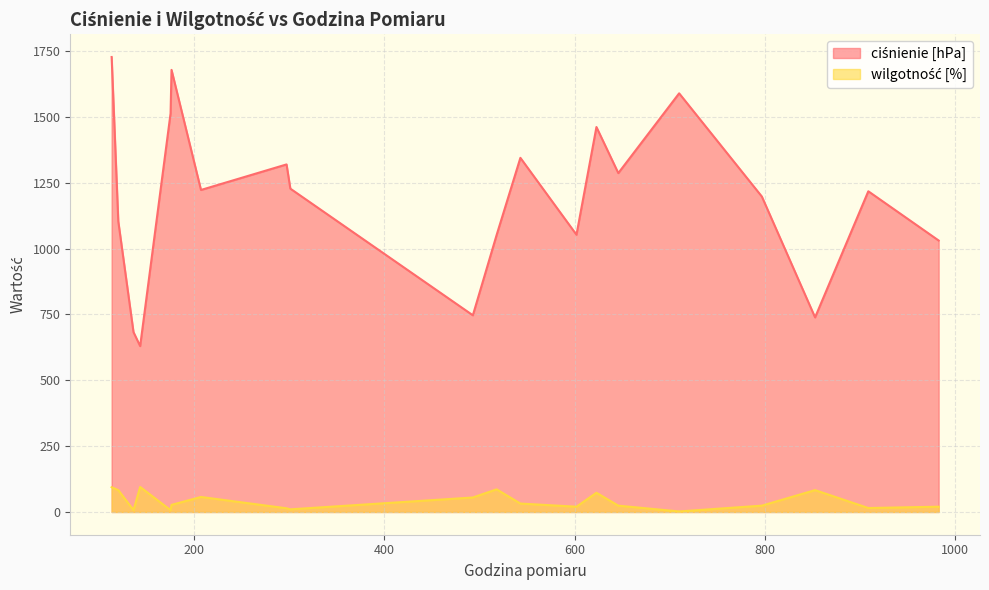

Rank the series by their maximum value, from lowest to highest.

wilgotność [%], ciśnienie [hPa]